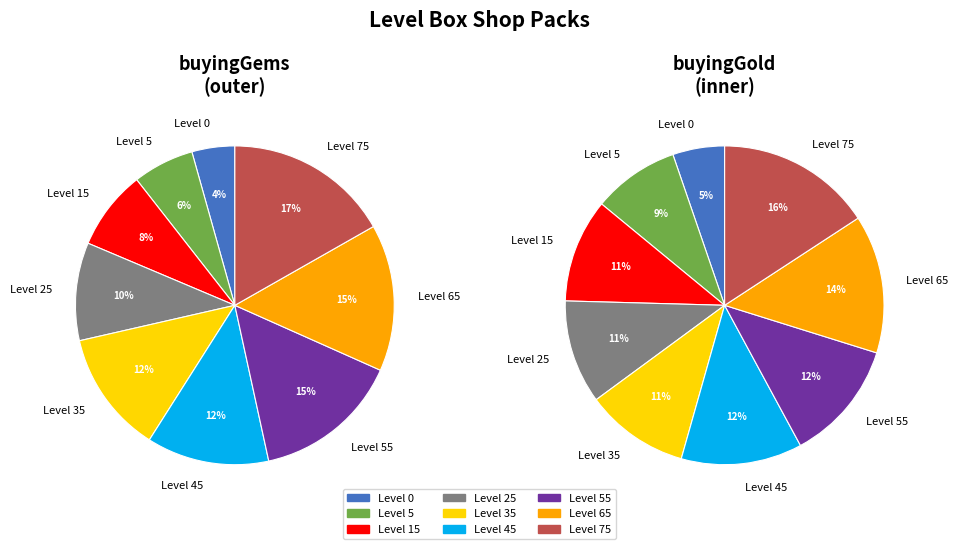

What percentage do Level 25 and Level 0 together represent?

14.3%